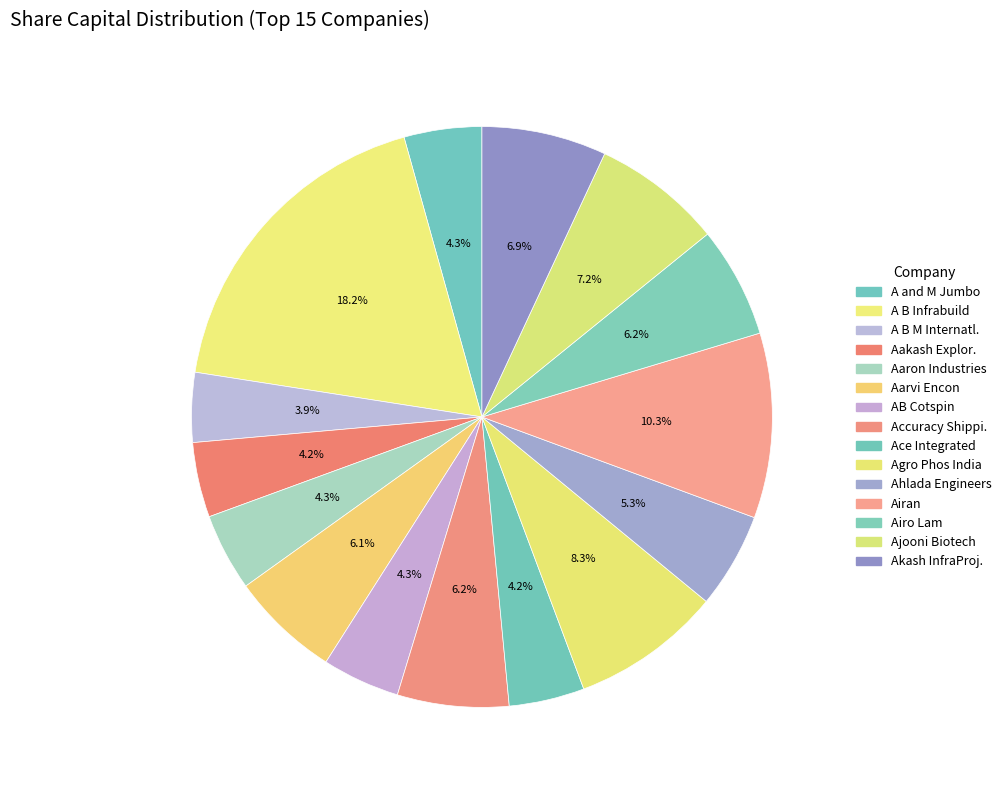

Count the number of slices in the pie.

15